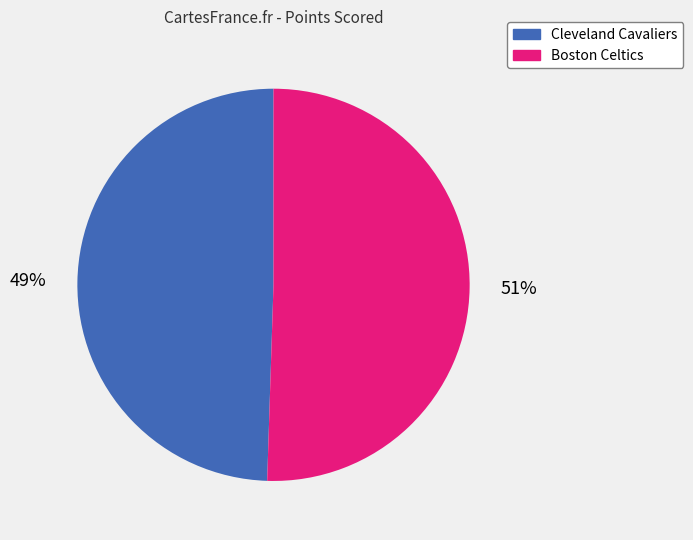

True or false: Cleveland Cavaliers accounts for 64% of the total.

False